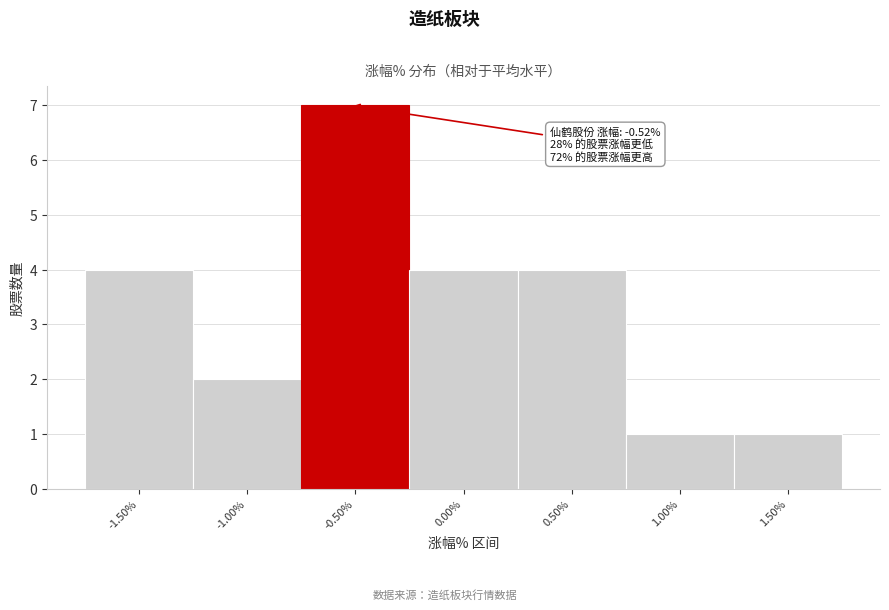

Over which range of the x-axis is the bar tallest?

-0.75 to -0.25